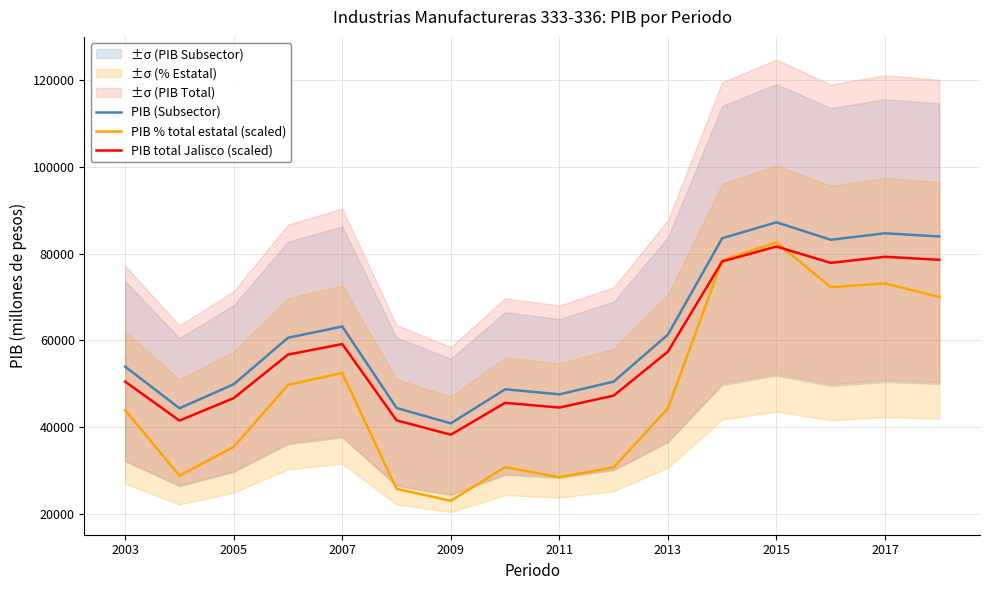

Rank the series by their maximum value, from lowest to highest.

PIB total Jalisco (scaled), PIB % total estatal (scaled), PIB (Subsector)